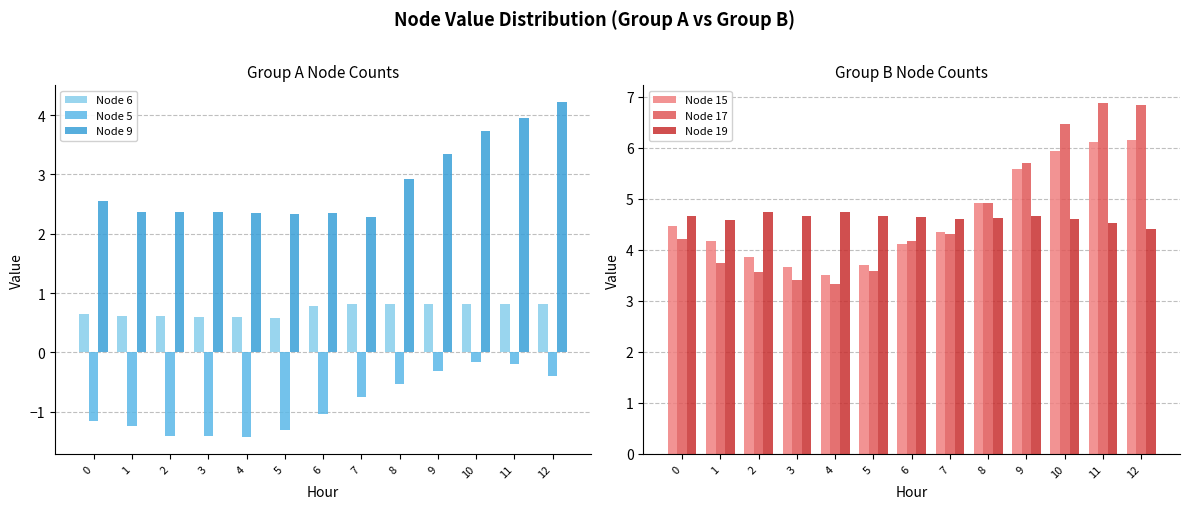

The Node 15 series shows 4.5 at 0. True or false?

True